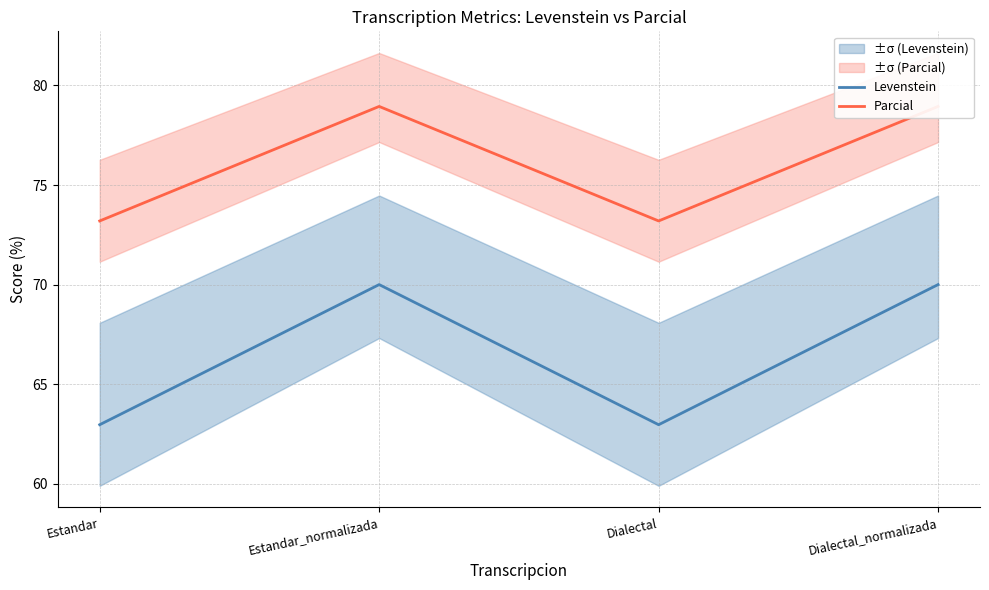

What is the average value of the Levenstein series?

66.5